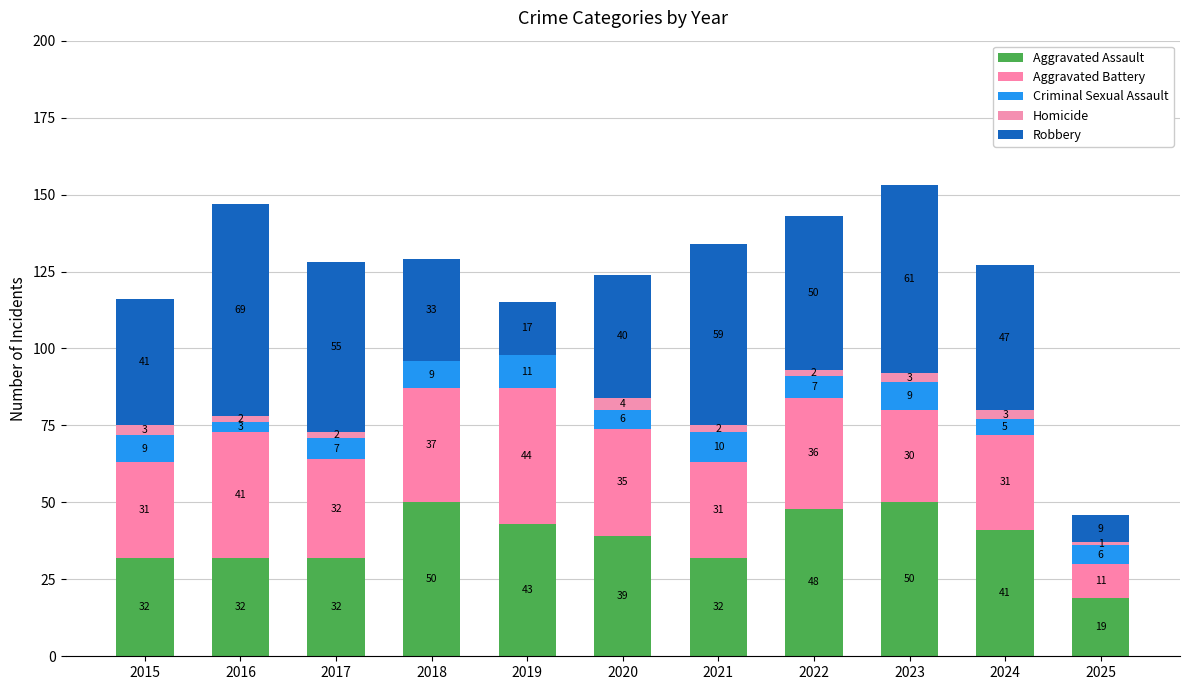

How many data points does each series have?

11